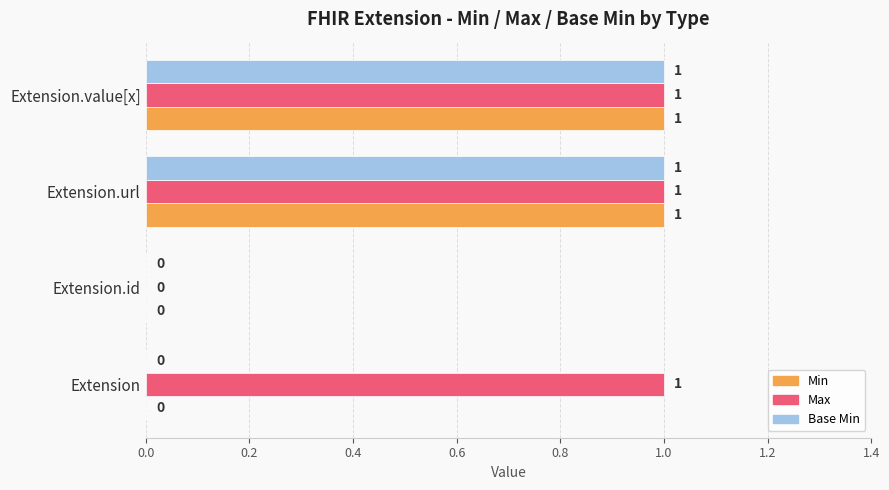

What is the sum of all Max values?

3